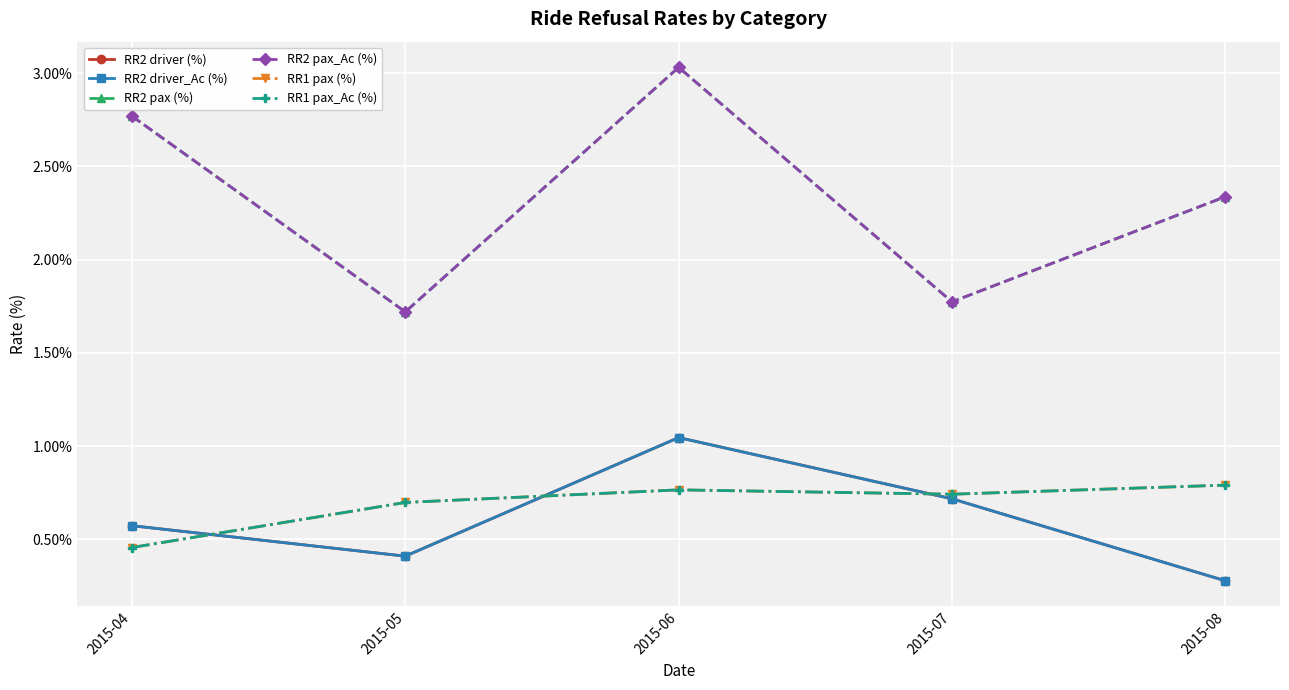

What is the smallest value displayed?

0.3